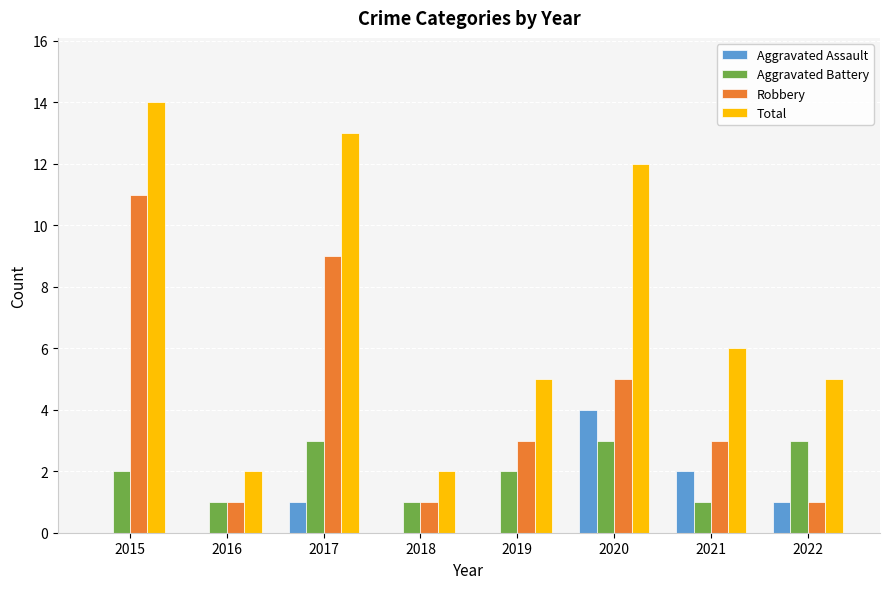

Reading left to right, transcribe all the data shown in this chart.

Aggravated Assault: 2015=0	2016=0	2017=1	2018=0	2019=0	2020=4	2021=2	2022=1
Aggravated Battery: 2015=2	2016=1	2017=3	2018=1	2019=2	2020=3	2021=1	2022=3
Robbery: 2015=11	2016=1	2017=9	2018=1	2019=3	2020=5	2021=3	2022=1
Total: 2015=14	2016=2	2017=13	2018=2	2019=5	2020=12	2021=6	2022=5